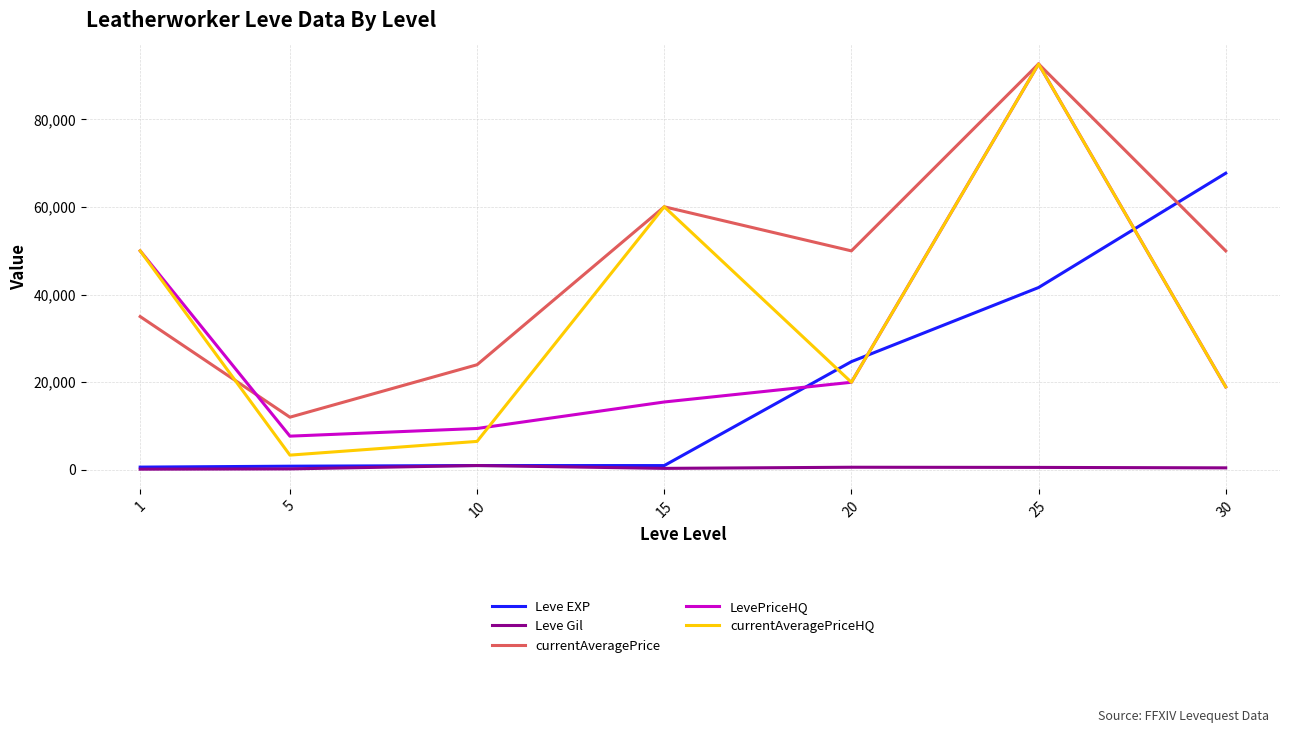

What is the average value of the Leve Gil series?

477